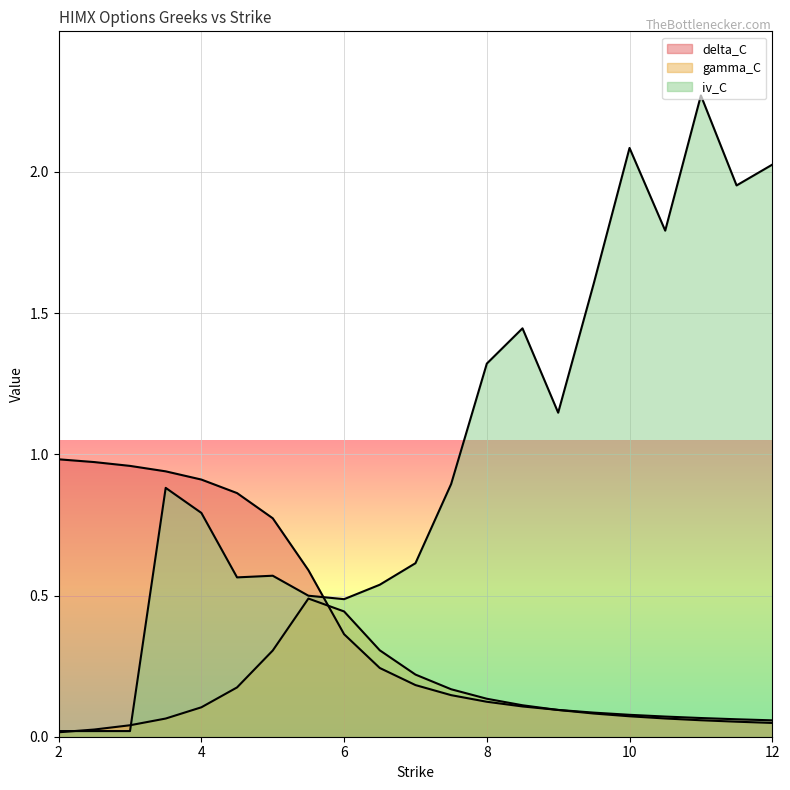

How many intersections are there between delta_C and gamma_C?

2